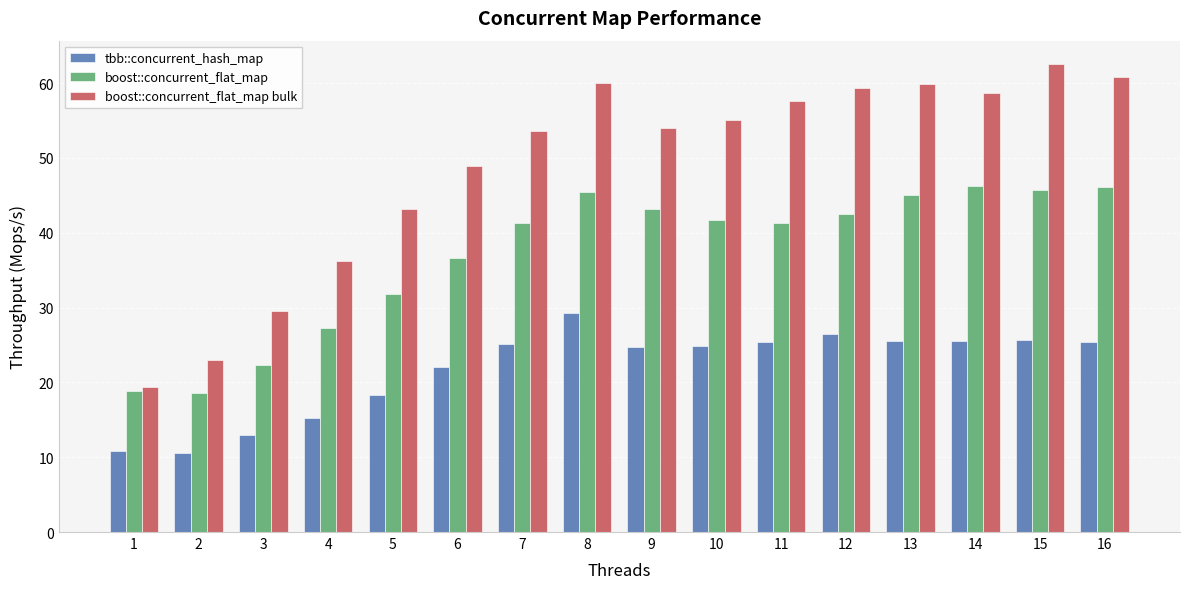

Which category has the lowest value in the boost::concurrent_flat_map bulk series?

1